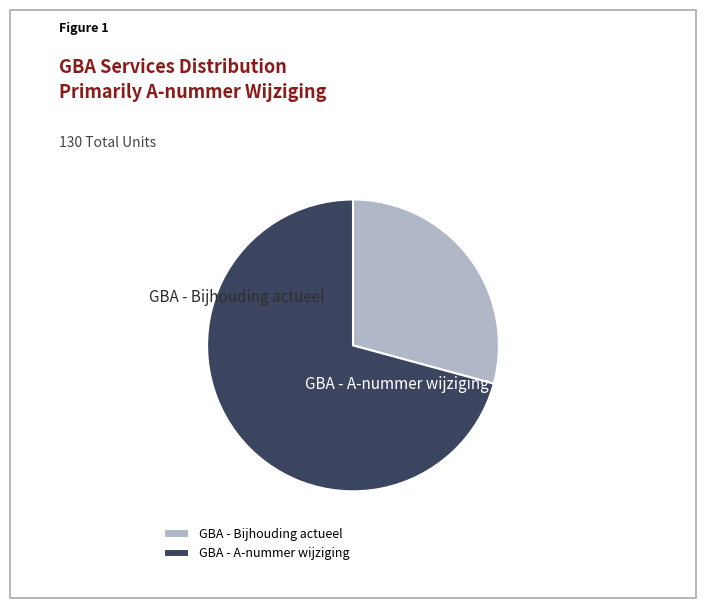

Which slice is the largest?

GBA - A-nummer wijziging